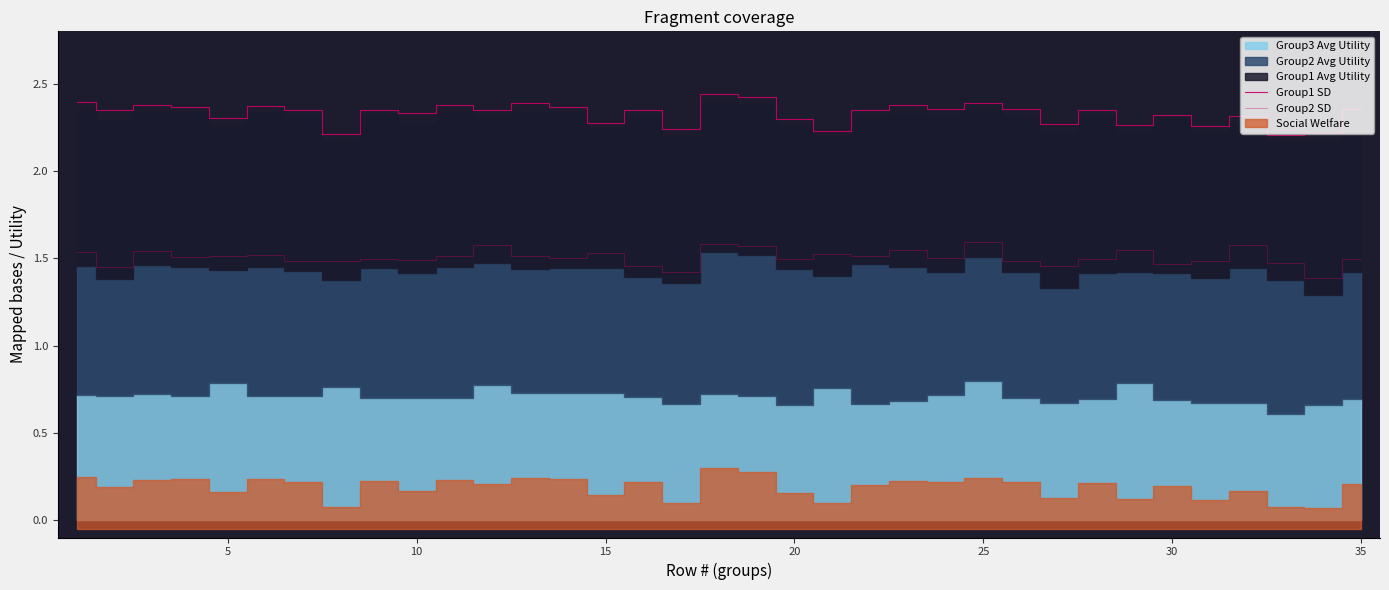

Which has a higher value, 25 or 29?

25